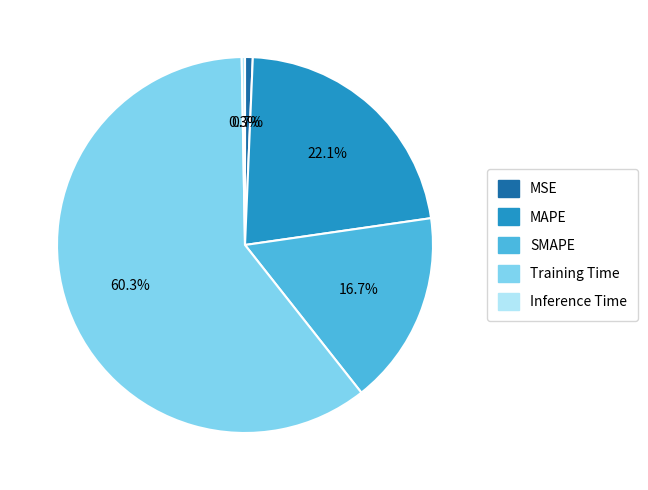

To the nearest percent, what is the difference between the largest and smallest slice percentages?

60%